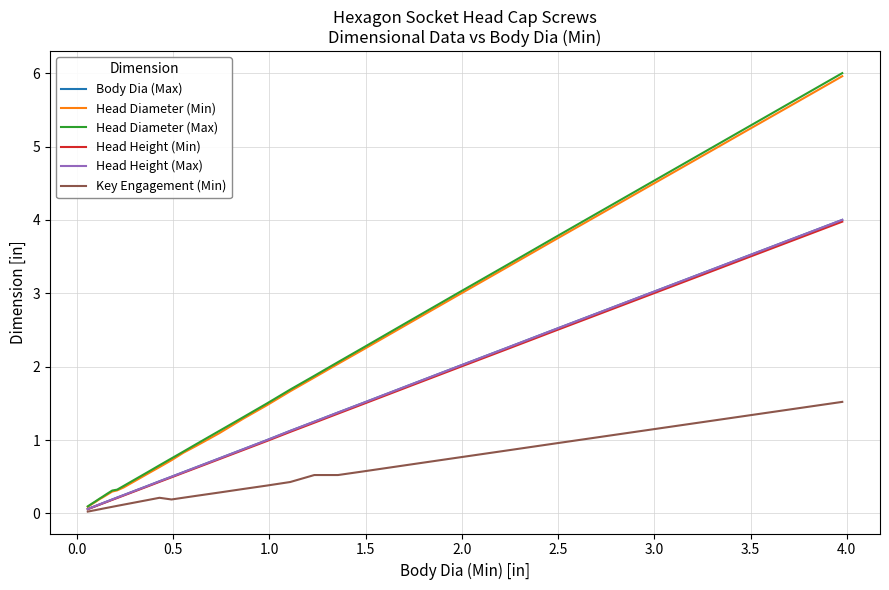

Which series has the widest spread of values?

Head Diameter (Max)